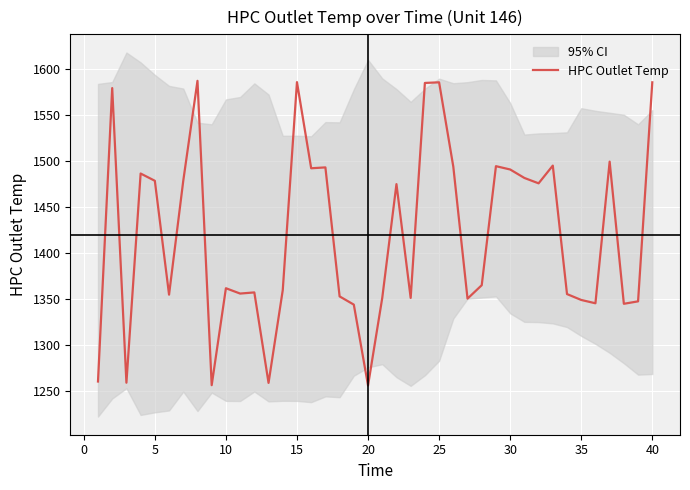

What is the lowest value of the HPC Outlet Temp series?

1256.2